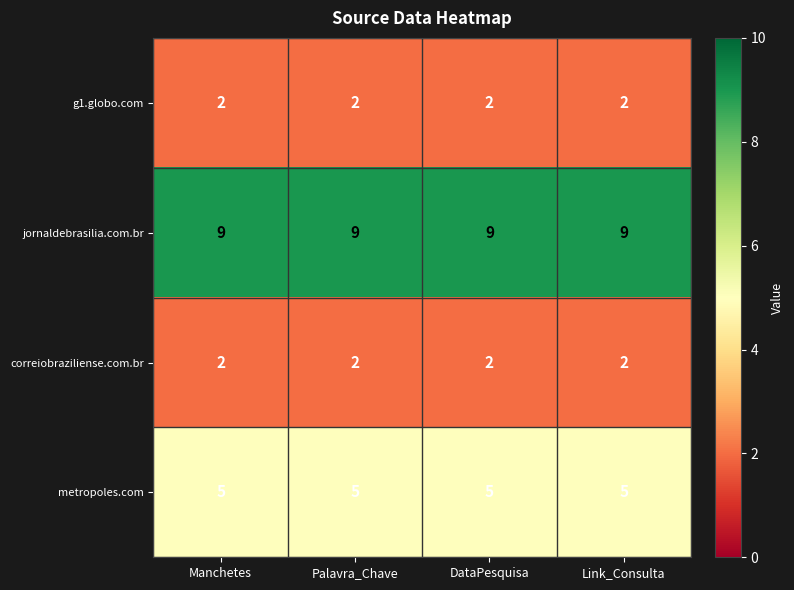

At how many categories does at least one series exceed 6?

4